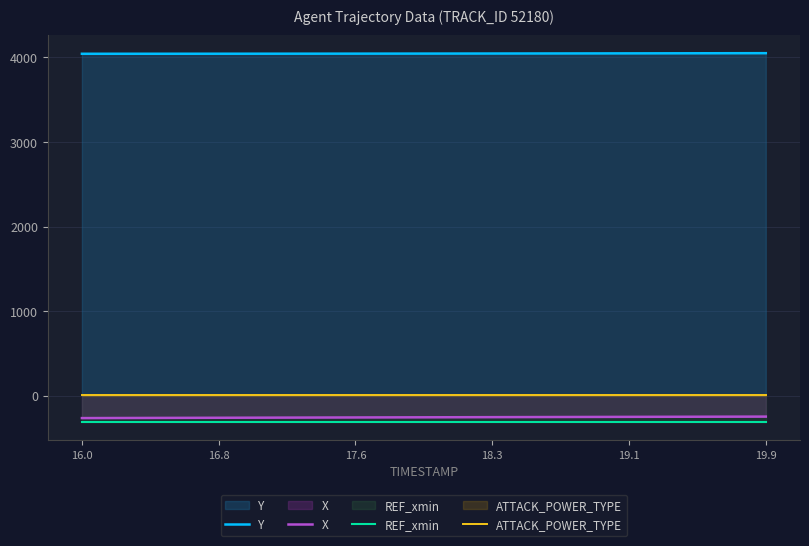

Count the number of data series in this chart.

4